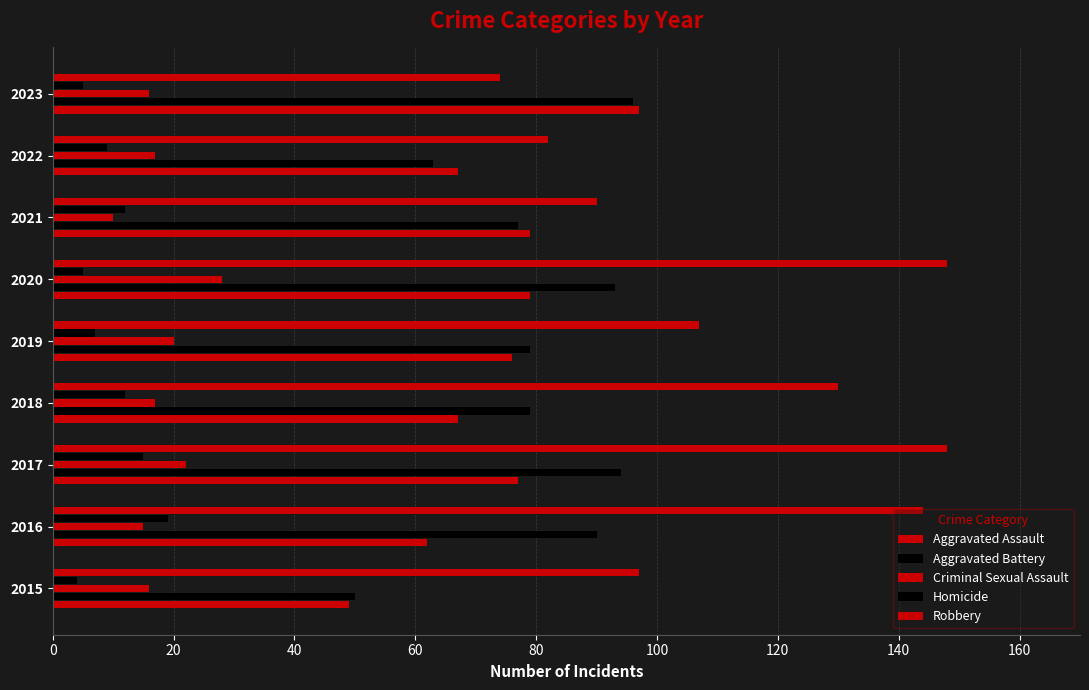

How many categories are shown in the chart?

9